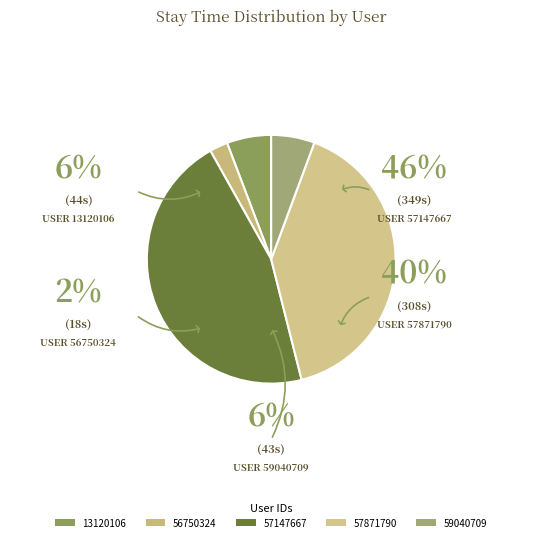

Does 59040709 account for over 50% of the chart?

No